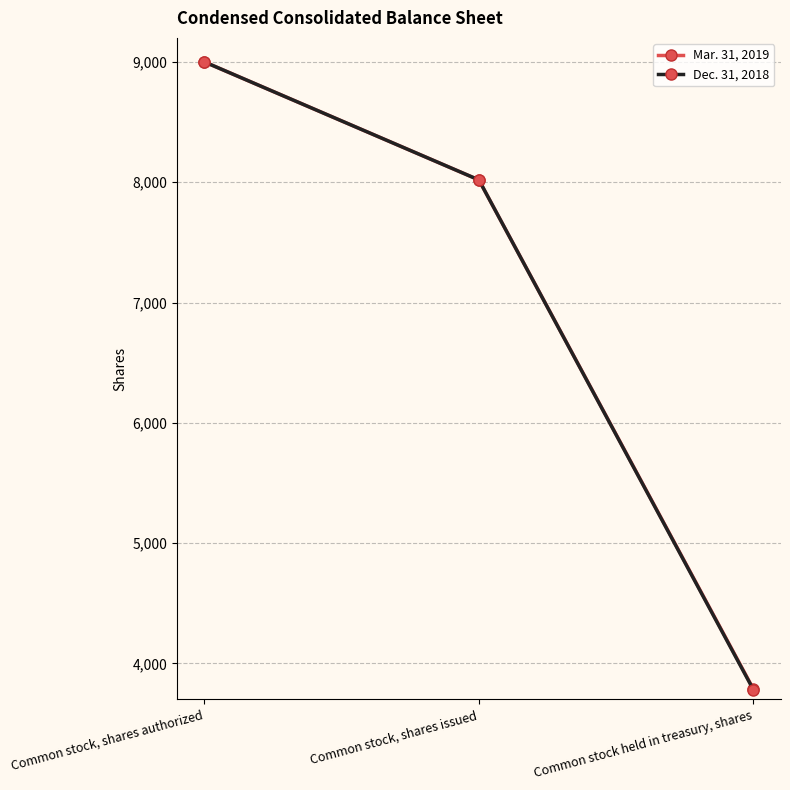

Reading right to left, what are all the values shown in this chart?

Mar. 31, 2019: 3788	8019	9000
Dec. 31, 2018: 3782	8019	9000